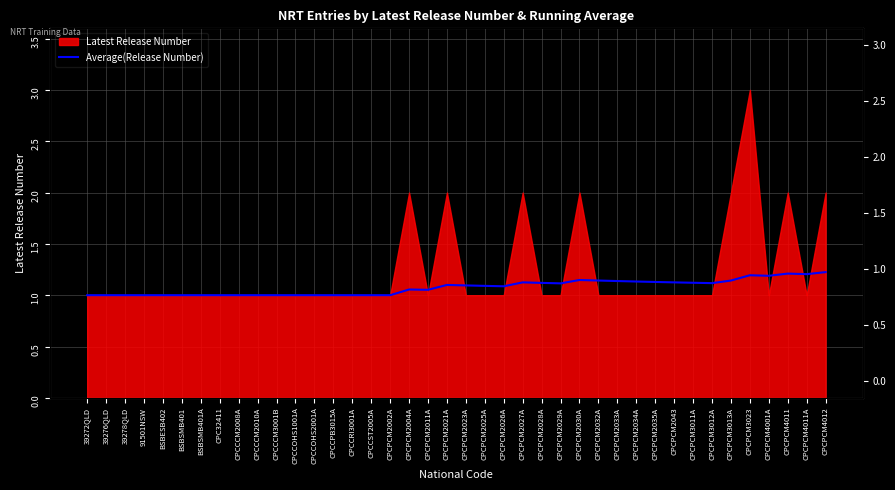

The chart shows a value of 1.6 at BSBSMB401A. True or false?

False